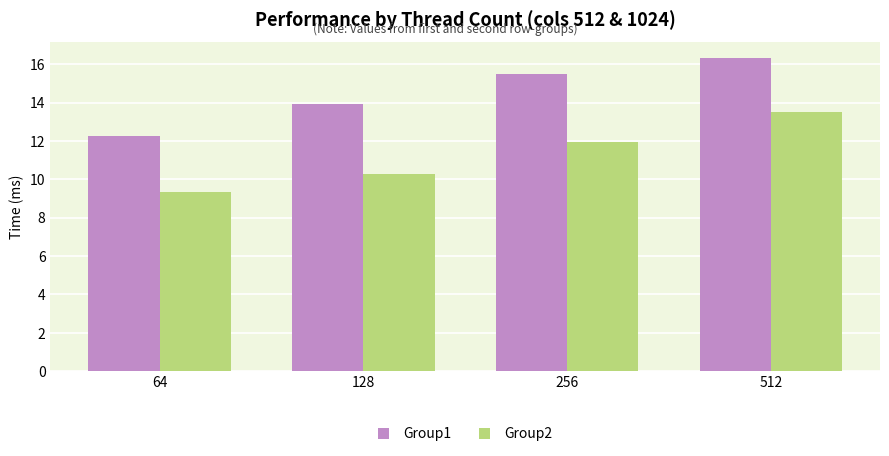

What is the maximum value shown in the chart?

16.3